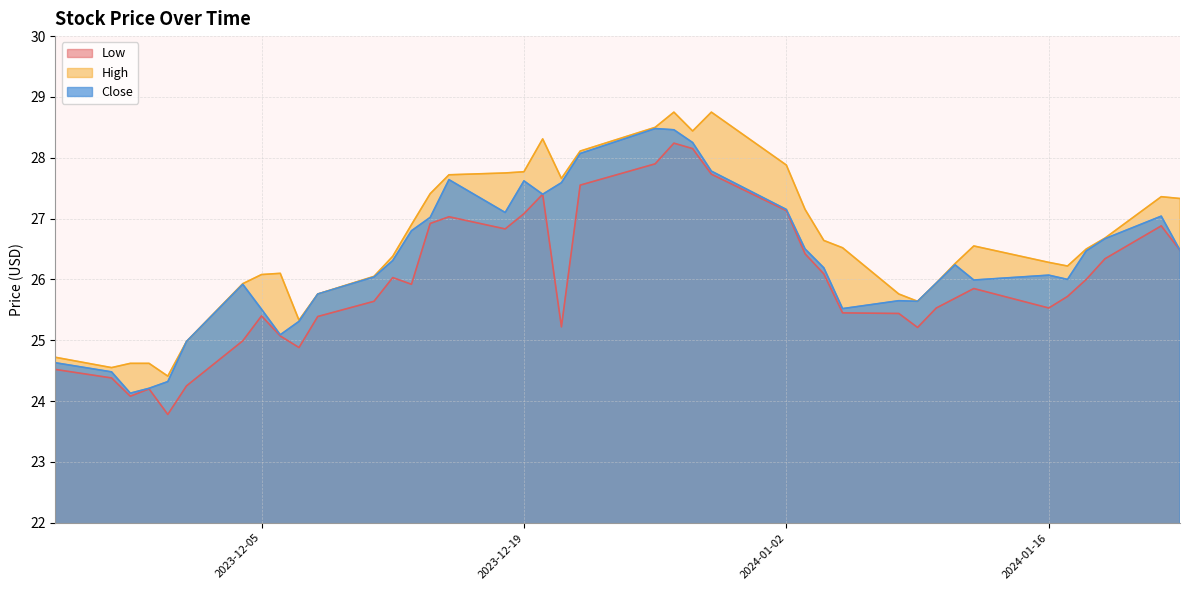

The High series shows 37.9 at 2023-12-29. True or false?

False